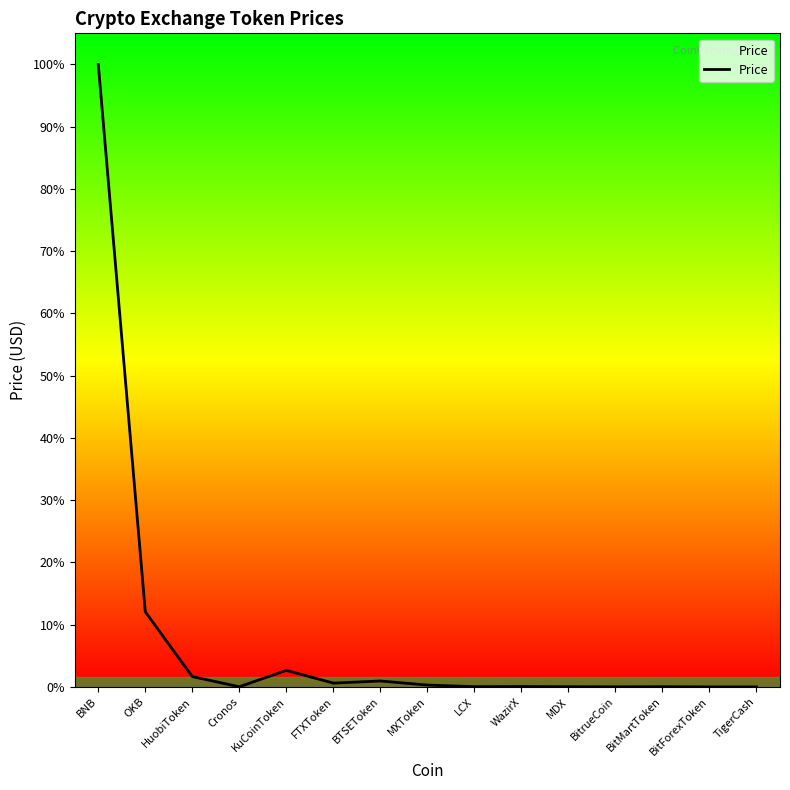

At which label is the value closest to 156?

OKB